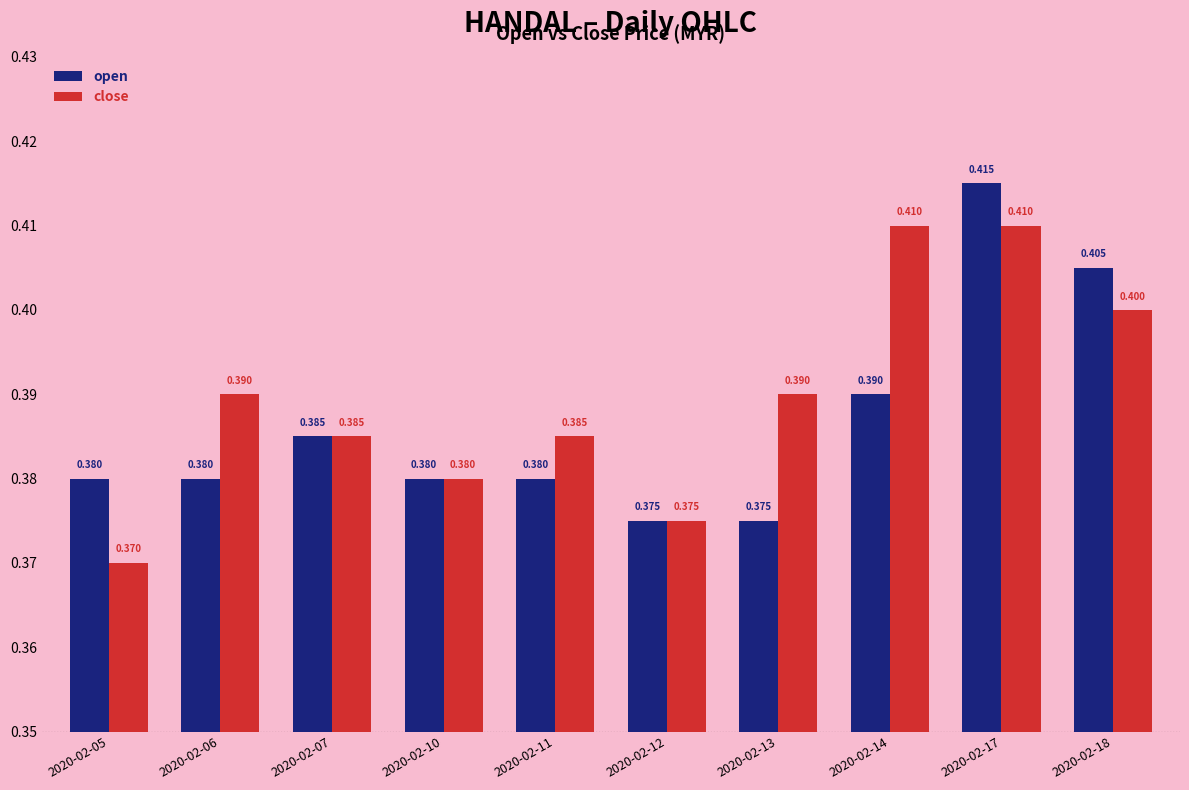

The open series shows 0.4 at 2020-02-17. True or false?

True